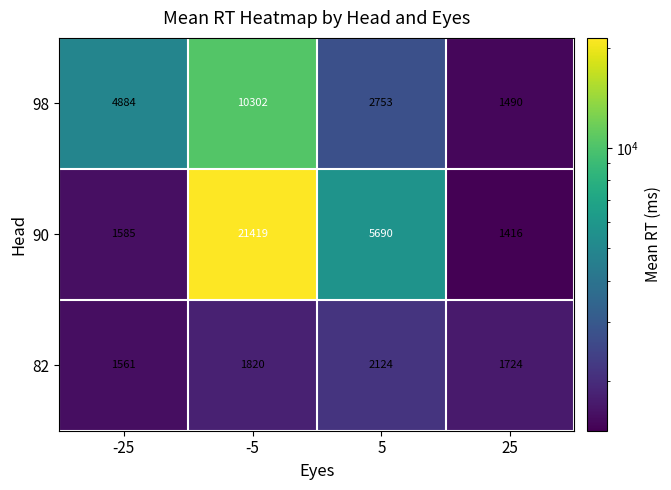

Which series changed the most between -25 and 5?

90